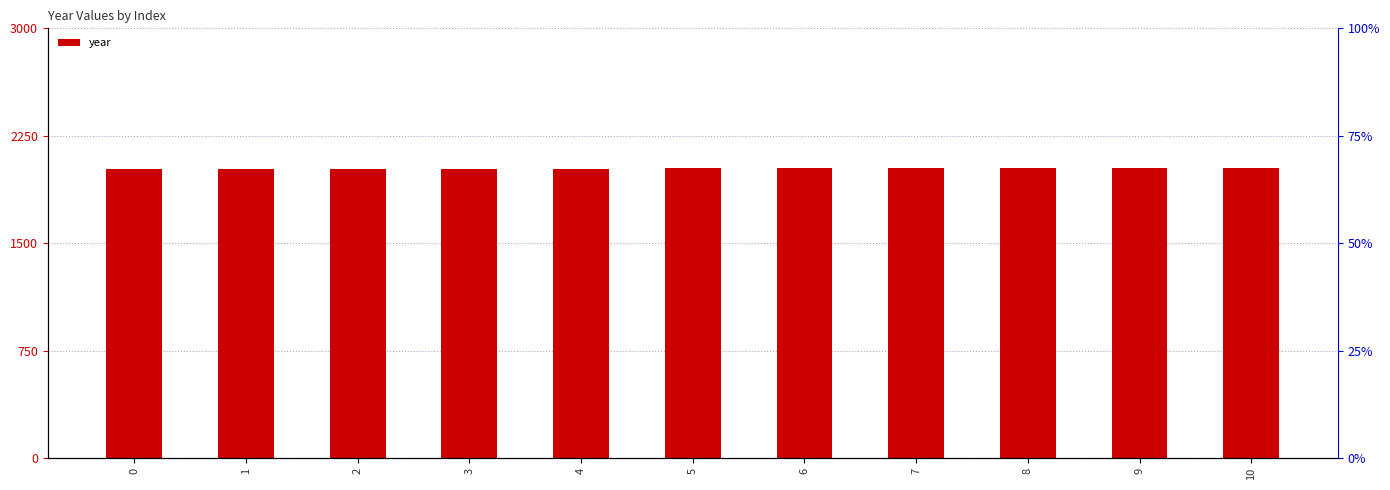

Count the values in the range 2019 to 2025.

7